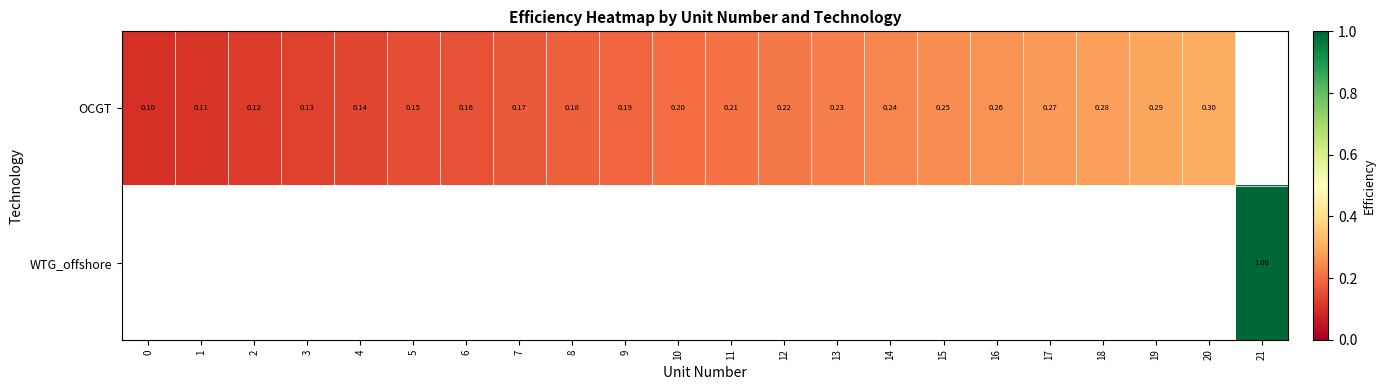

How many values in row_1 are above zero?

1